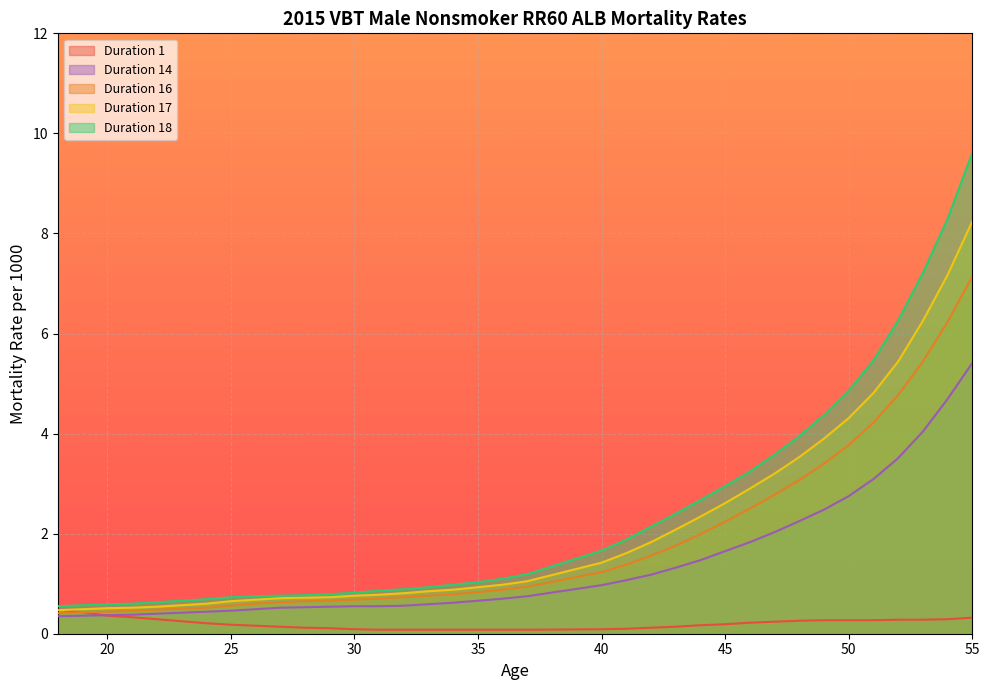

What is the sum of all Duration 18 values?

86.4